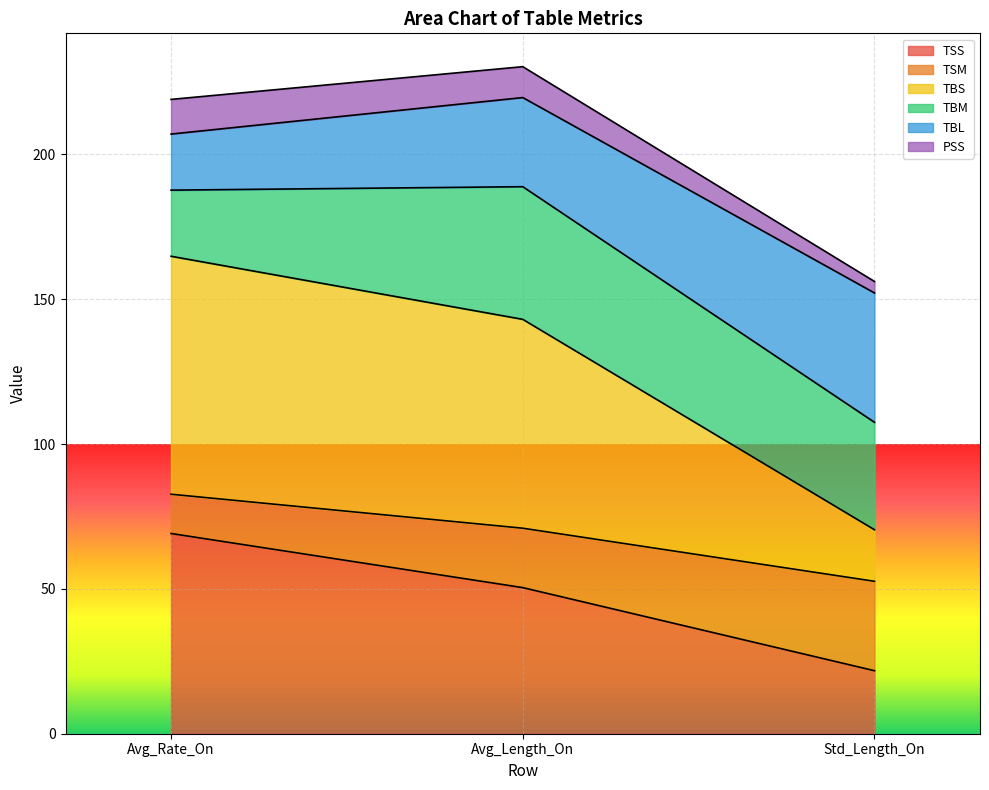

At which label does TSS reach its minimum?

Std_Length_On